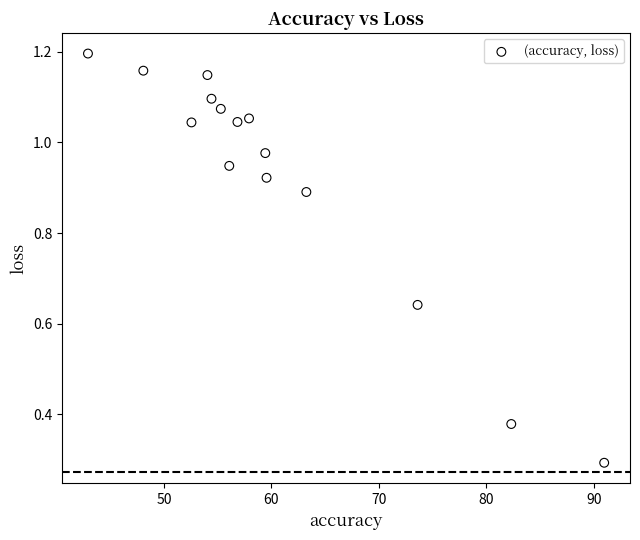

What Y value in the scatter plot is closest to 0?

0.3